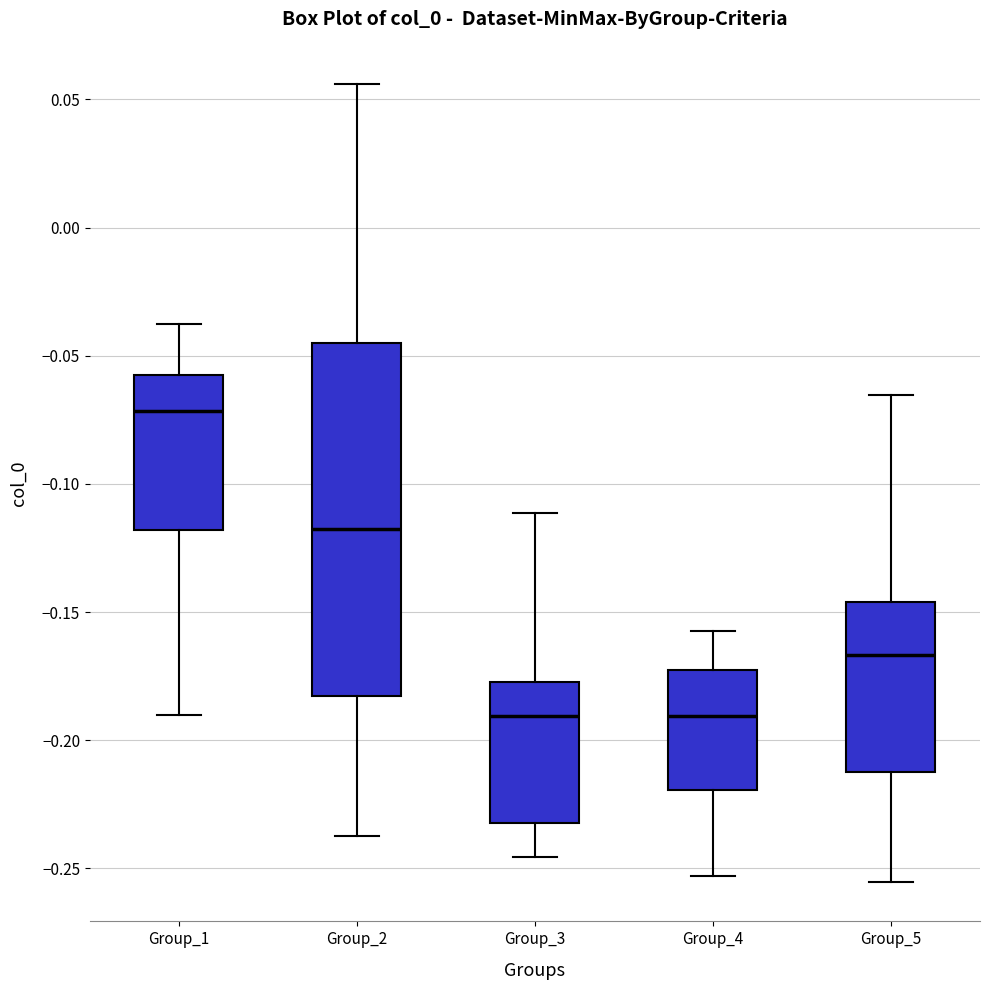

Which box is the tallest, from its lower edge to its upper edge?

Group_2